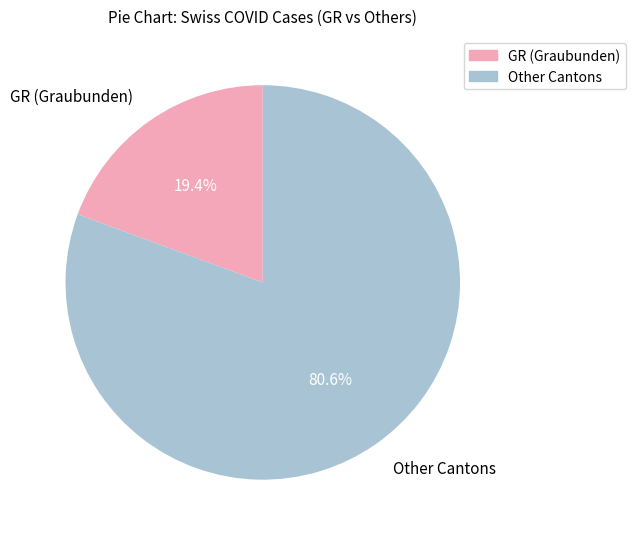

Between GR (Graubunden) and Other Cantons, which is larger?

Other Cantons